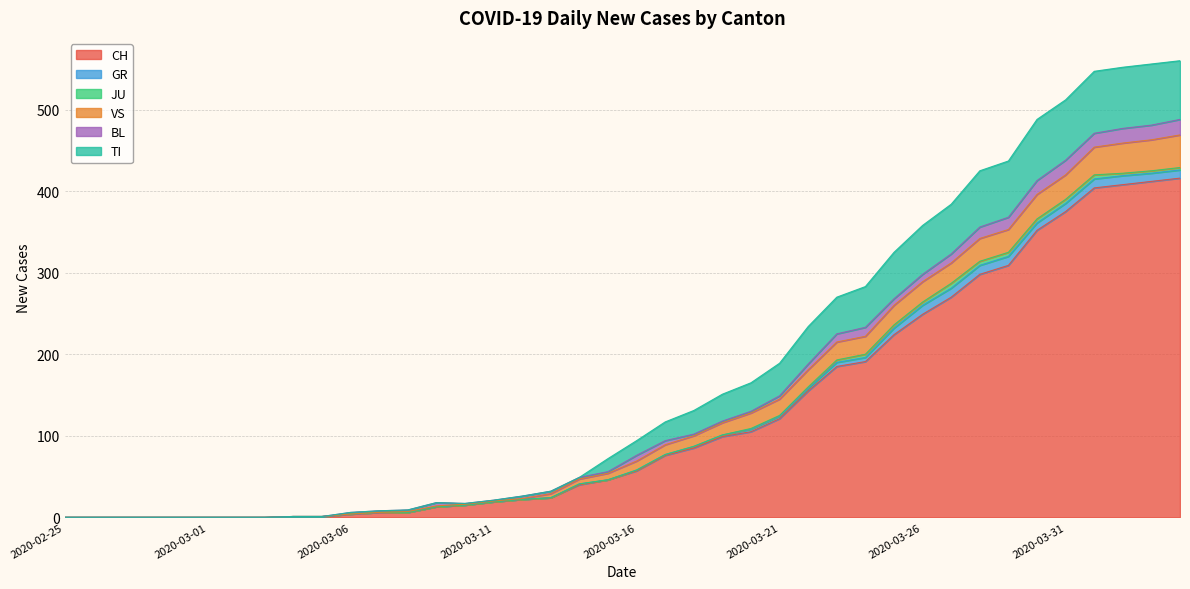

The value of BL at 2020-03-11 is 1. True or false?

True